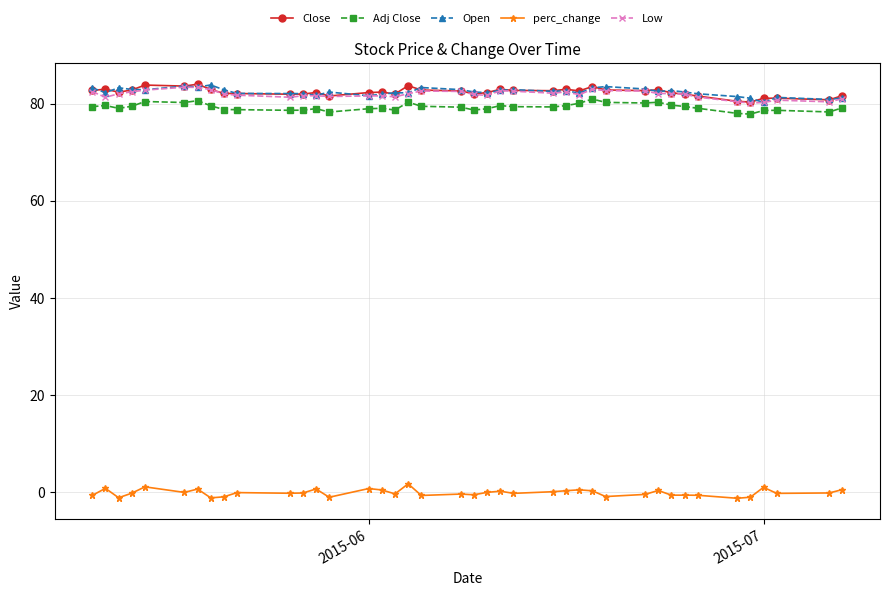

True or false: perc_change and Open intersect in this chart.

False